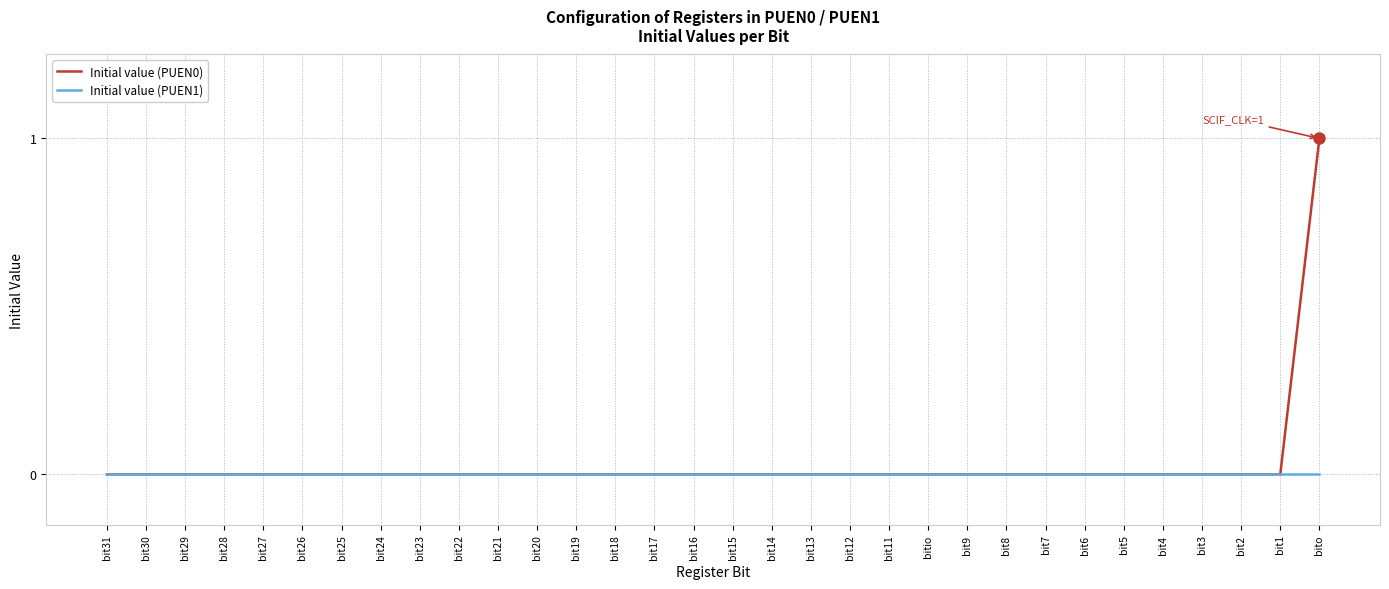

Is this an area chart (filled region under the line)?

No